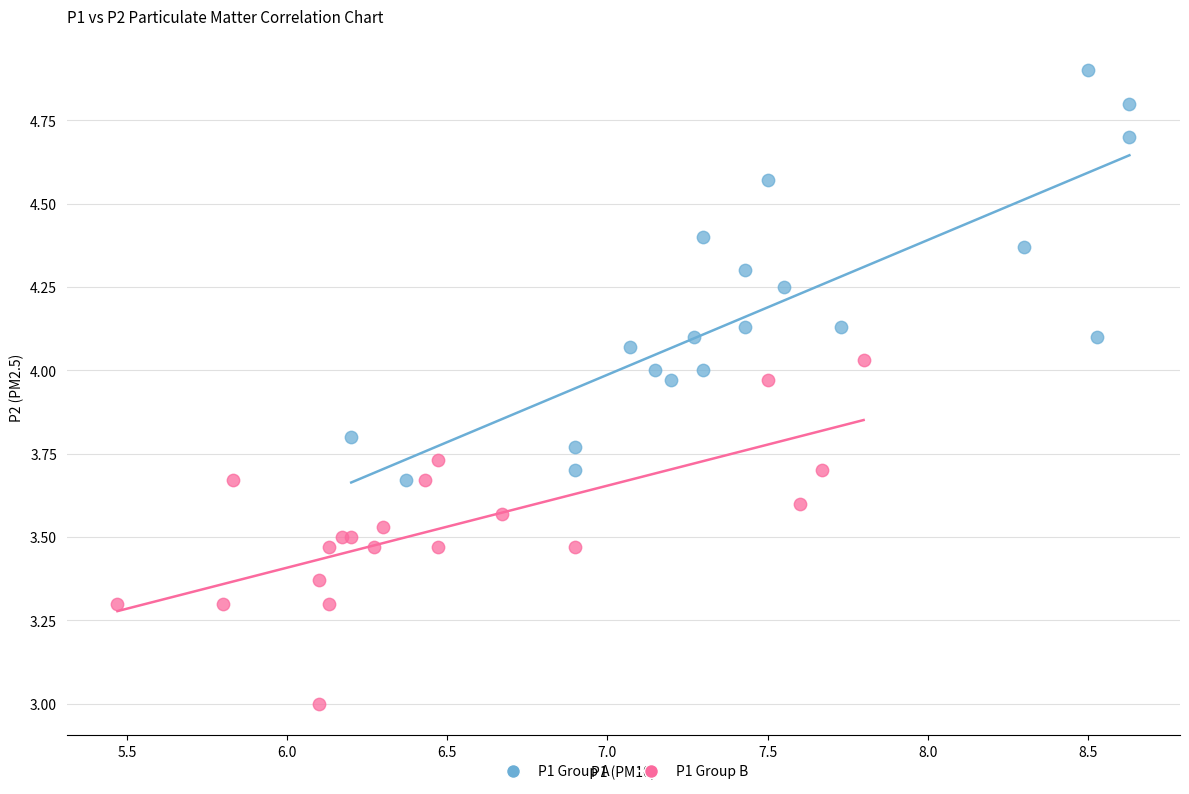

Which series has the widest spread of Y values?

P1 Group A